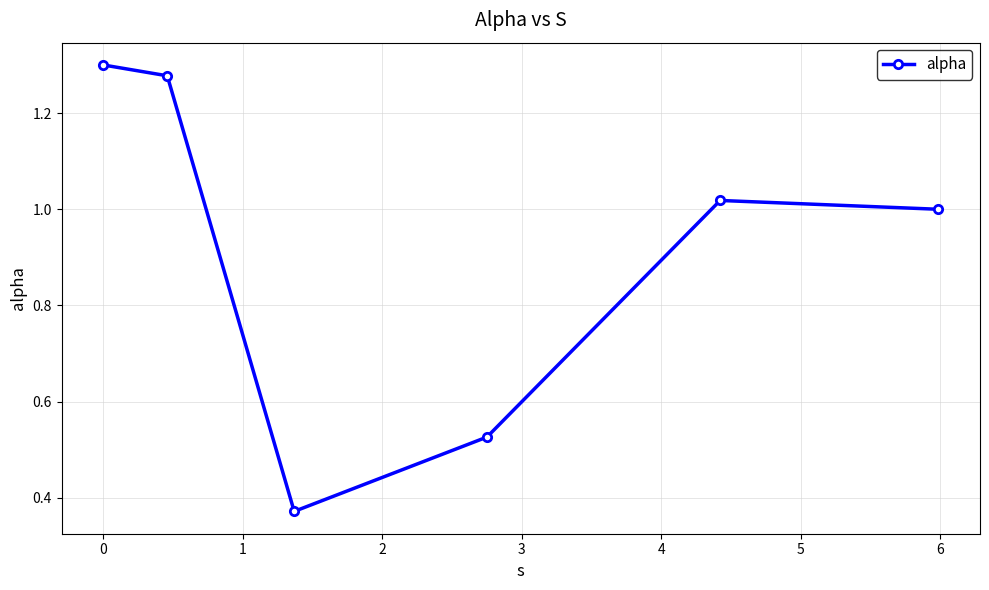

How many points are lower than both their immediate neighbors (excluding endpoints)?

1